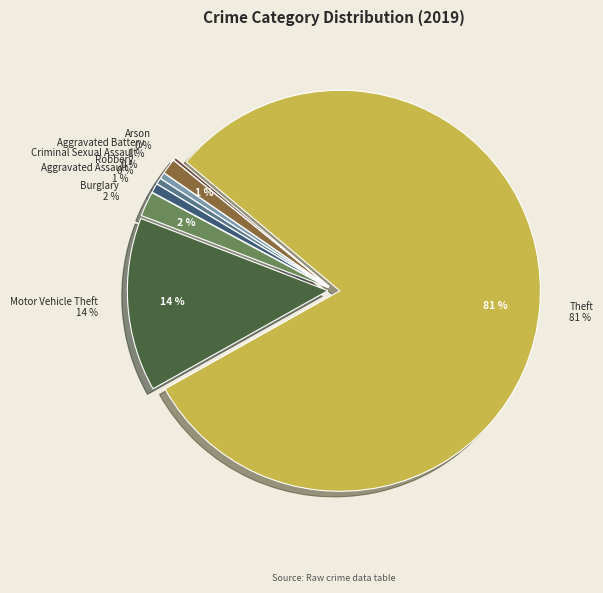

To the nearest percent, what is the difference between the Theft and Robbery slice percentages?

80%